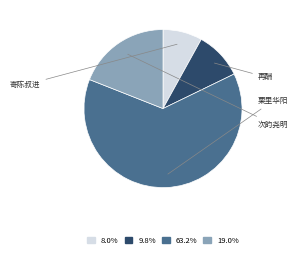

Is there any slice that represents more than half of the pie?

Yes